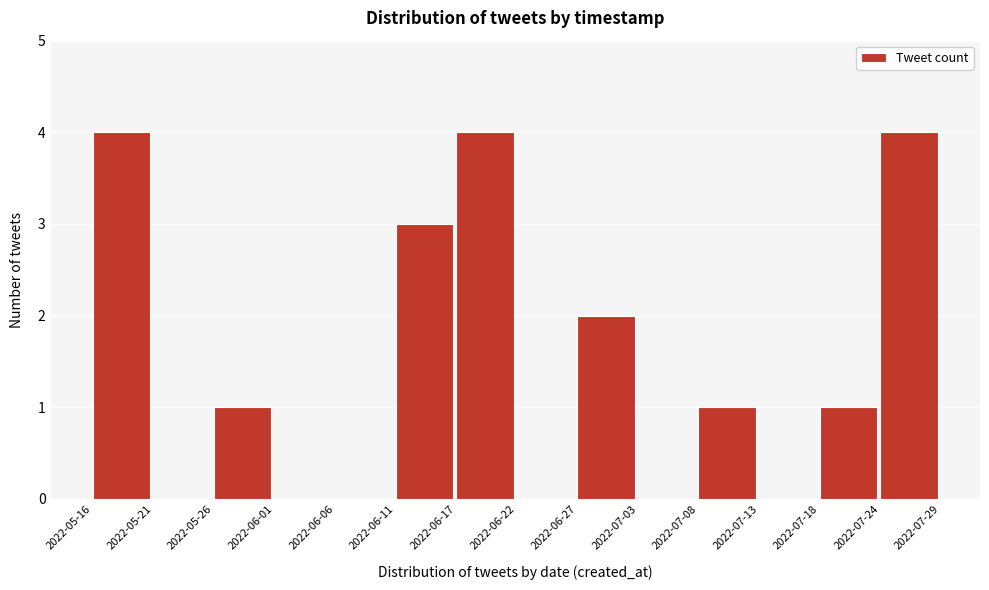

Reading left to right, extract all data points from this chart.

2022-05-16=4	2022-05-21=0	2022-05-26=1	2022-06-01=0	2022-06-06=0	2022-06-11=3	2022-06-17=4	2022-06-22=0	2022-06-27=2	2022-07-03=0	2022-07-08=1	2022-07-13=0	2022-07-18=1	2022-07-24=4